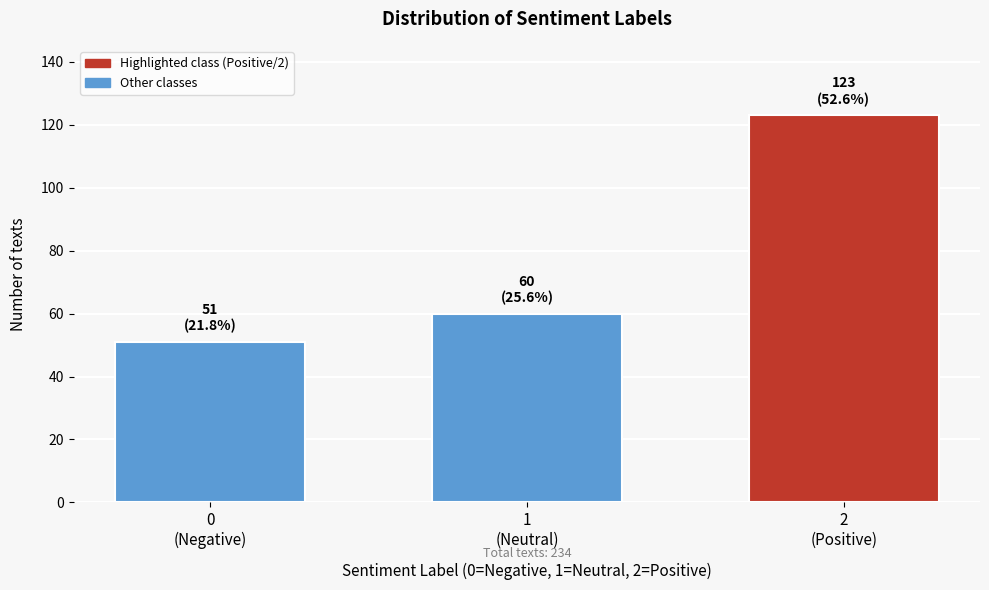

Reading left to right, list all the values displayed in this chart.

51	60	123